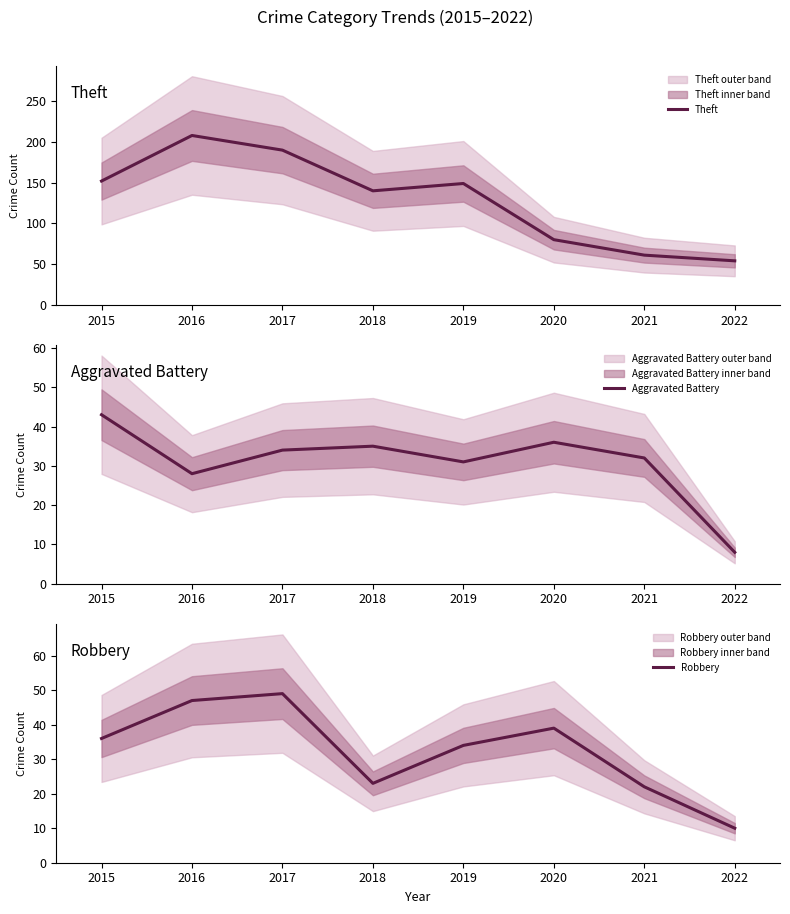

How many lines are shown in the chart?

3